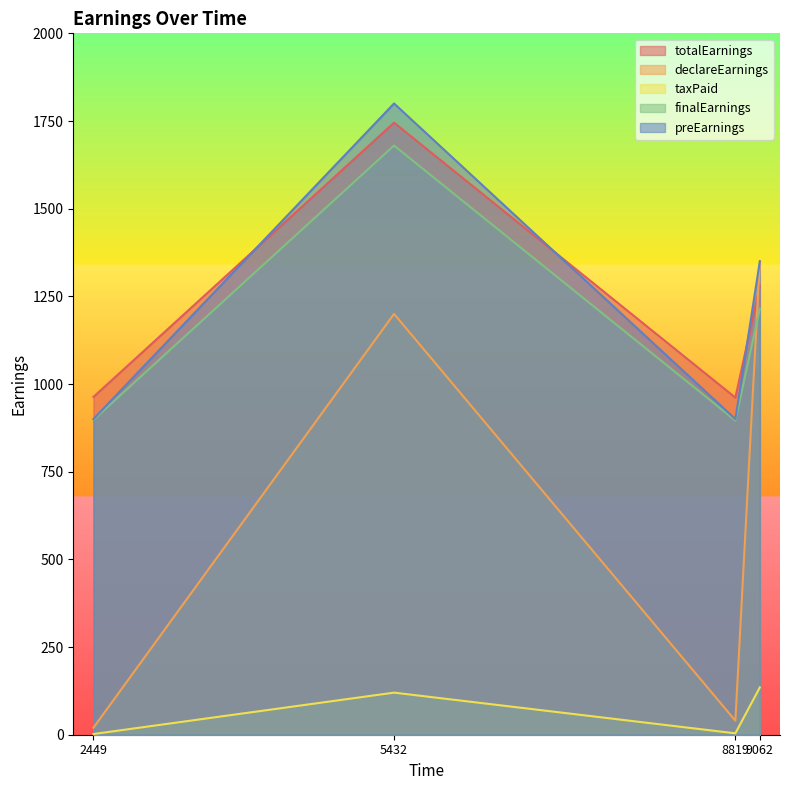

Is it true that finalEarnings equals 1215.0 at 9062?

True